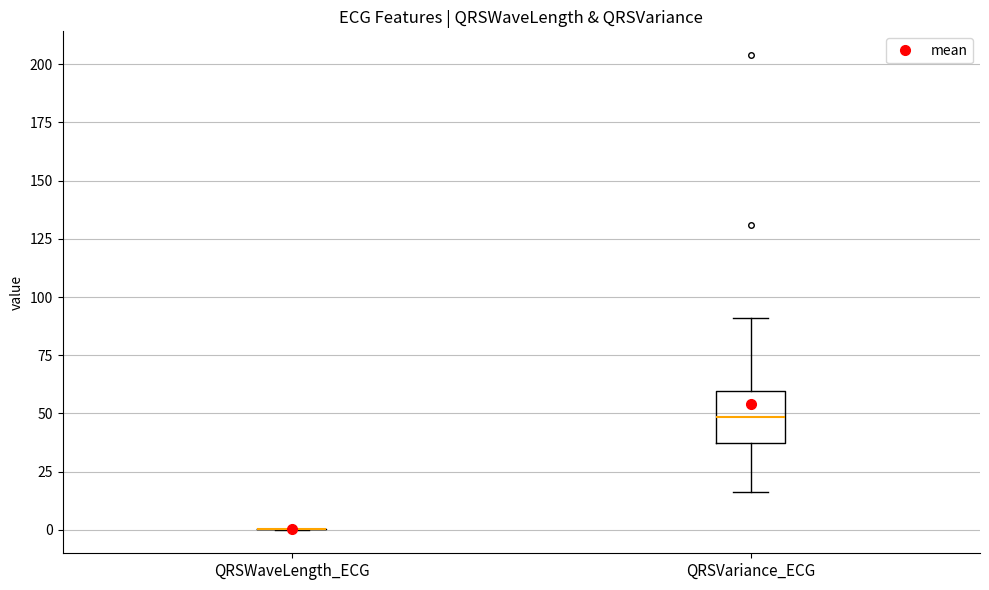

Comparing the boxes themselves (not the whiskers), which one is the tallest?

QRSVariance_ECG